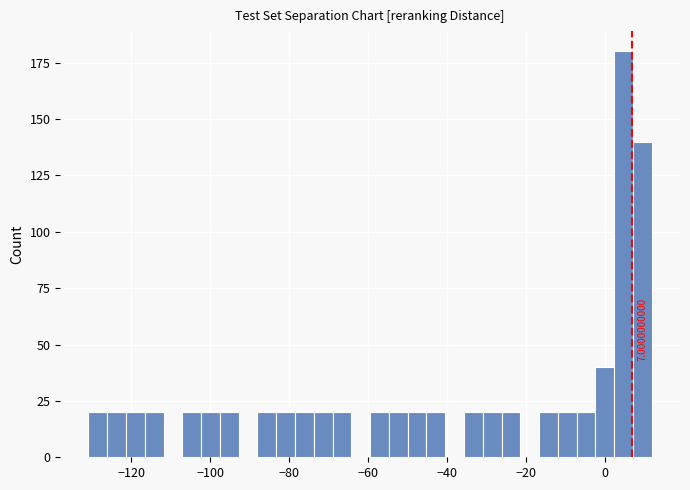

Around what value on the x-axis is the tallest bar? Give the approximate position of its centre, as read against the axis.

4